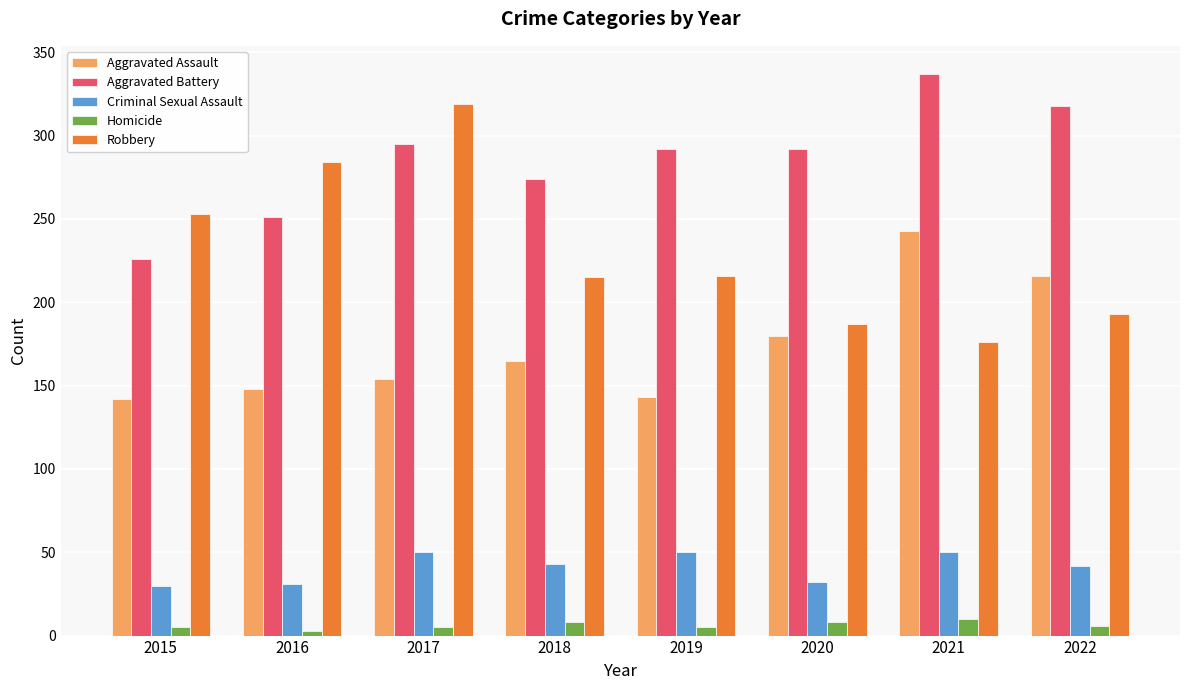

How many values in the Robbery series are below 216?

4